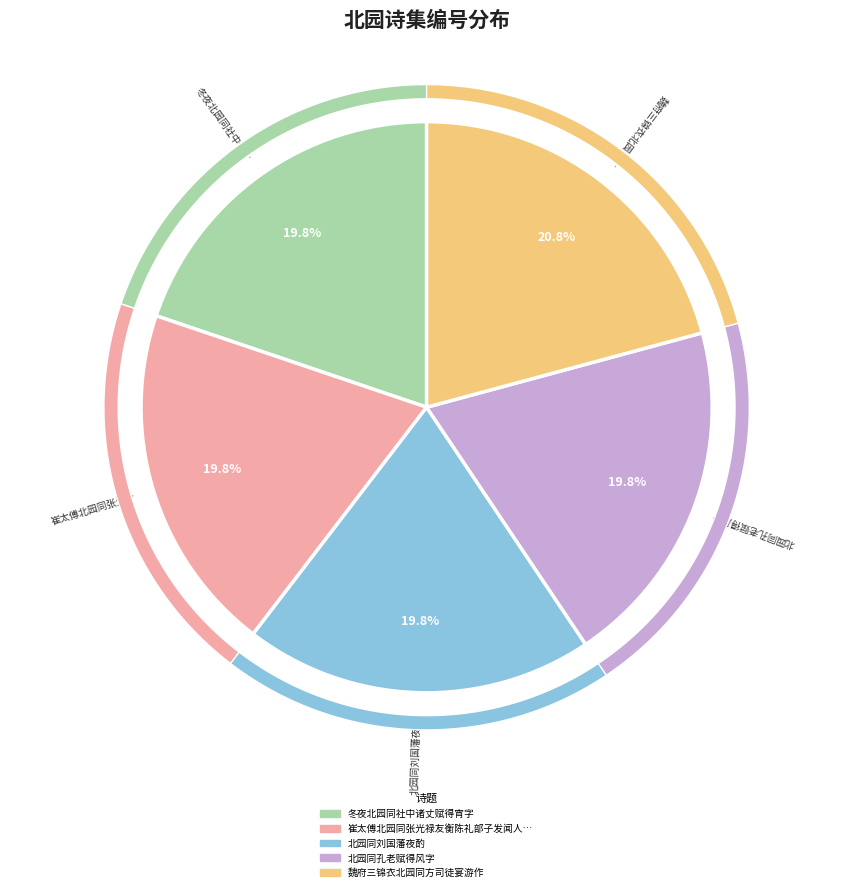

How many slices are in this pie chart?

5